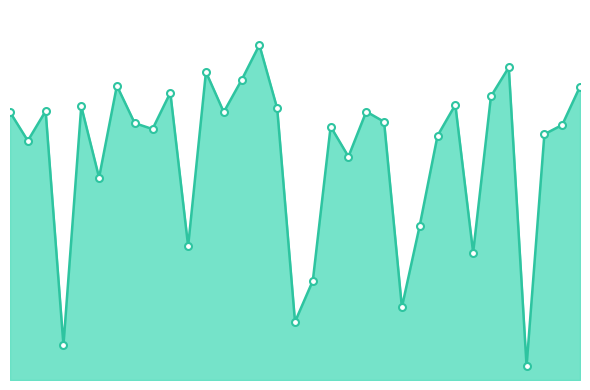

Rank the categories by value from highest to lowest.

15, 29, 12, 14, 7, 33, 10, 28, 26, 5, 16, 3, 21, 13, 1, 22, 8, 32, 19, 9, 31, 25, 2, 20, 6, 24, 11, 27, 18, 23, 17, 4, 30